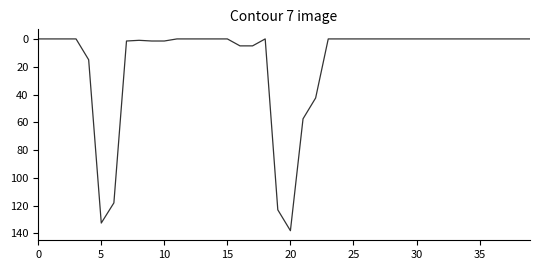

What is the greatest value displayed?

138.0